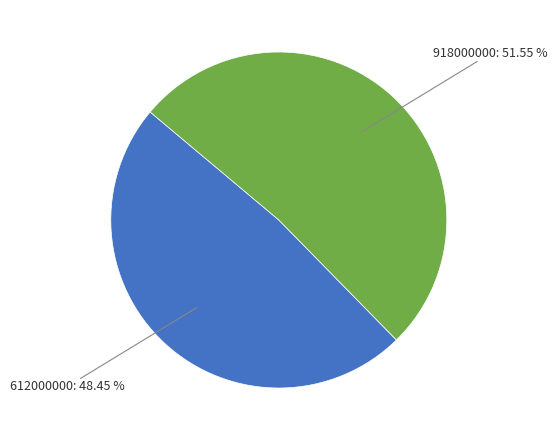

Which slice is the smallest?

612000000